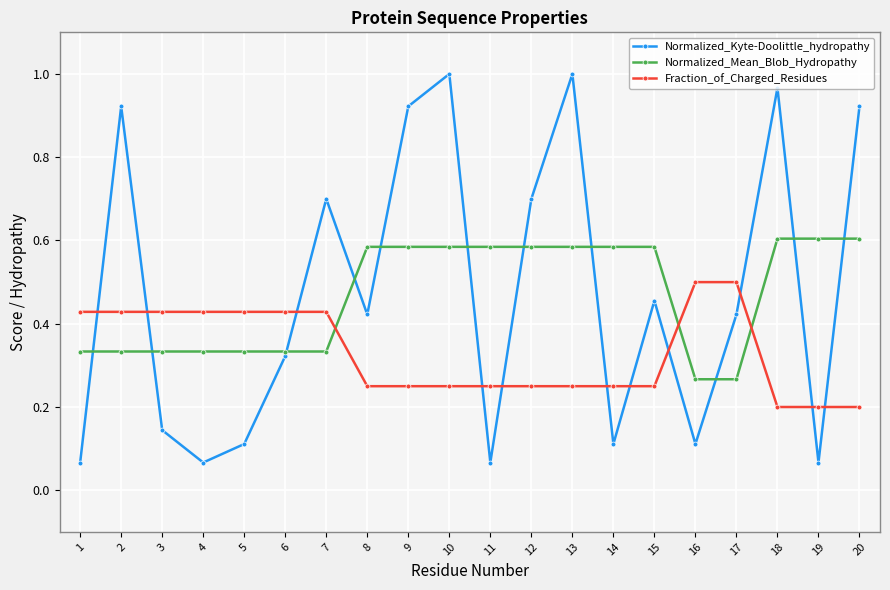

Which series has the widest spread of values?

Normalized_Kyte-Doolittle_hydropathy